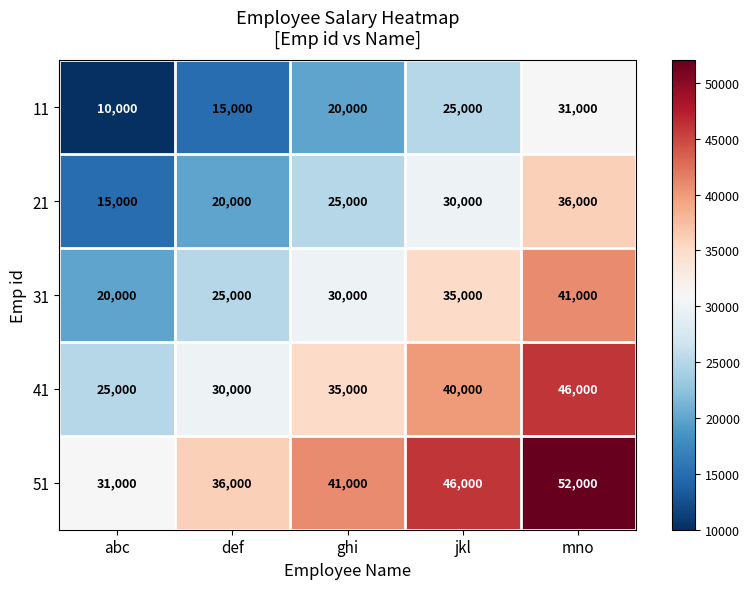

Rank the series by their average value, from lowest to highest.

11, 21, 31, 41, 51